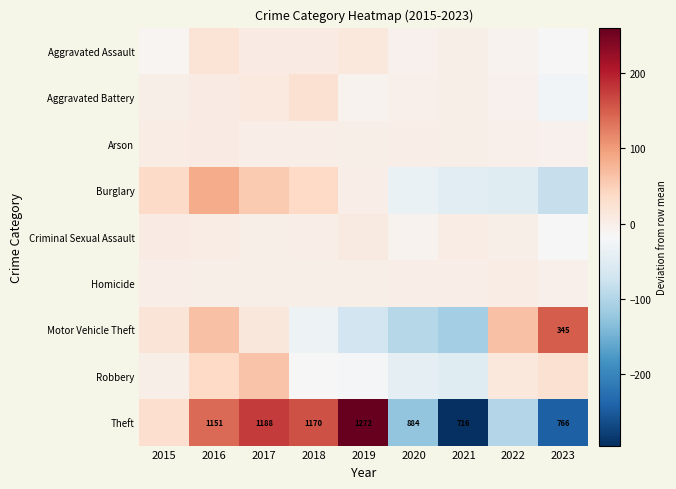

Which series has the largest range (max minus min)?

Theft